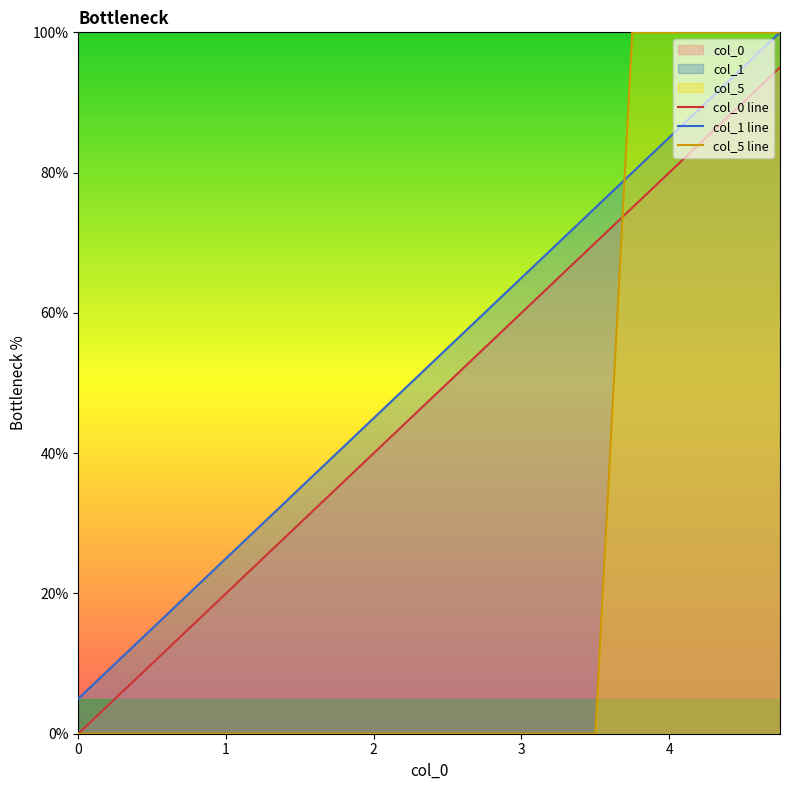

What is the sum of all col_0 line values?

950.0